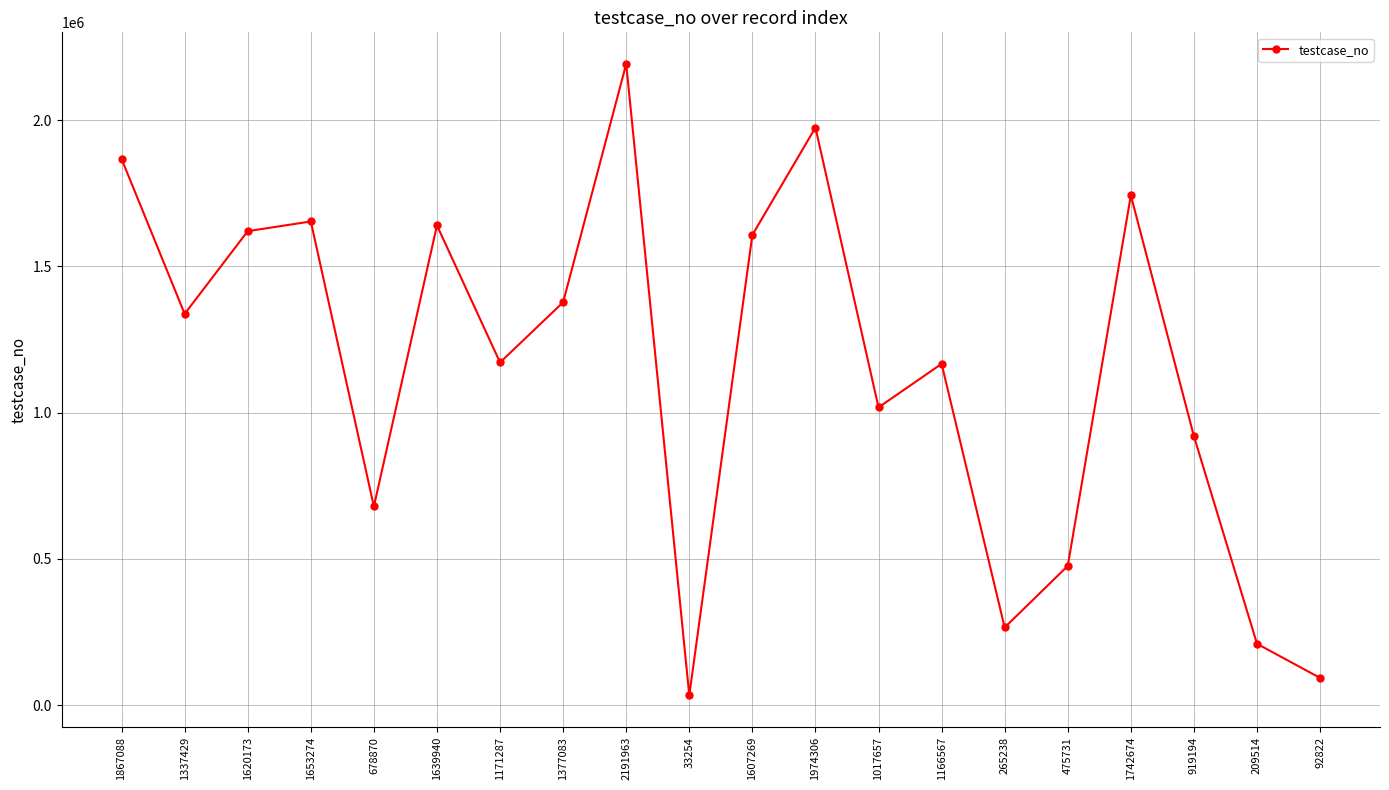

True or false: the data shows 3347235 at 1867088.

False